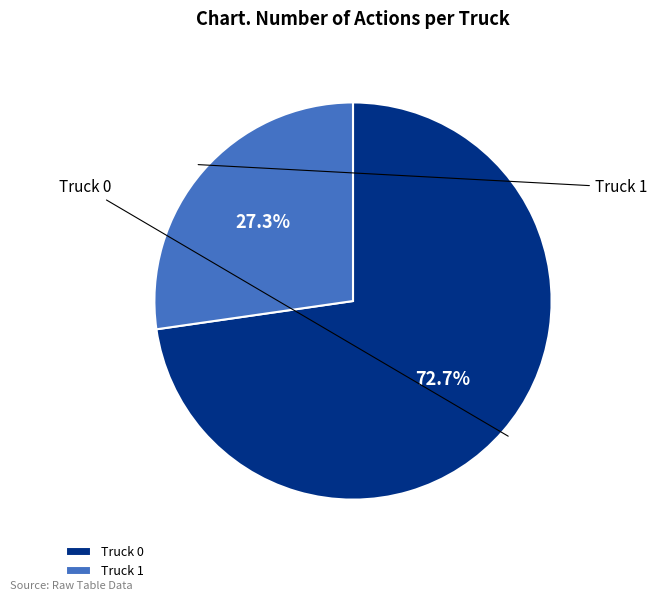

Combined, what portion of the pie is Truck 0 and Truck 1?

100.0%